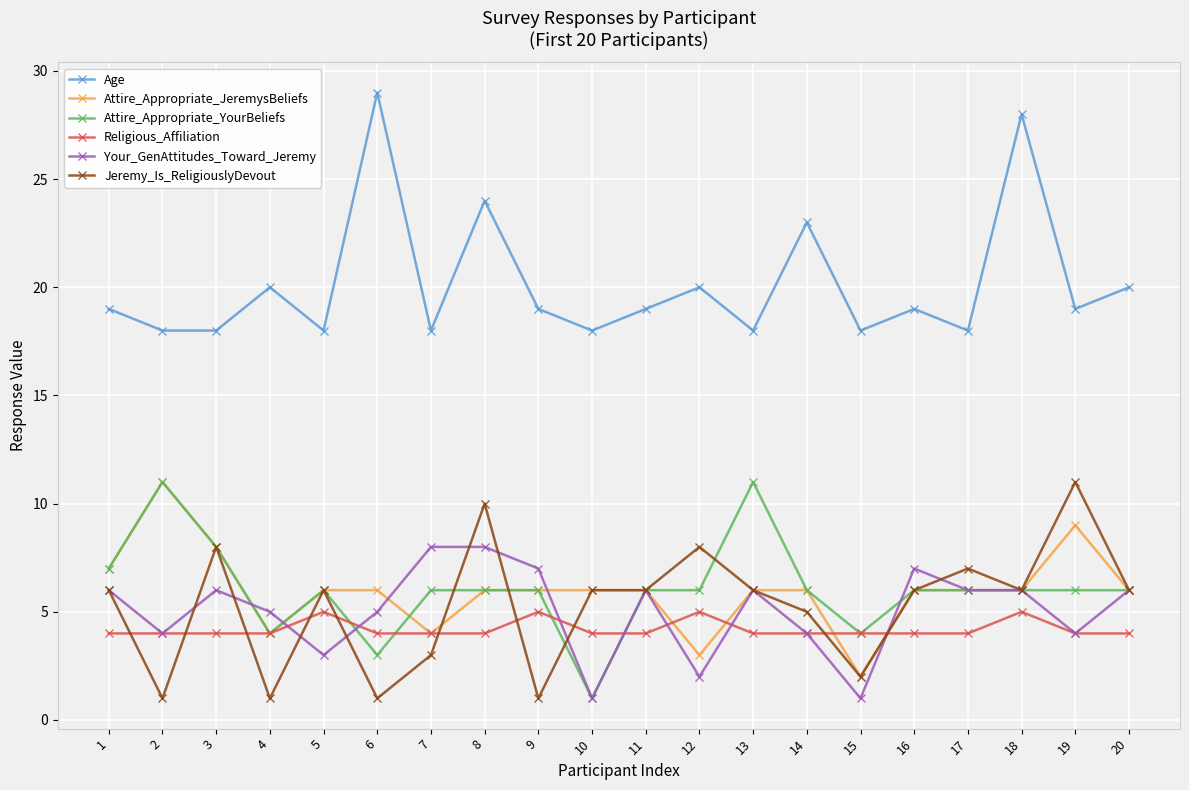

Is it true that Attire_Appropriate_JeremysBeliefs equals 10 at 18?

False